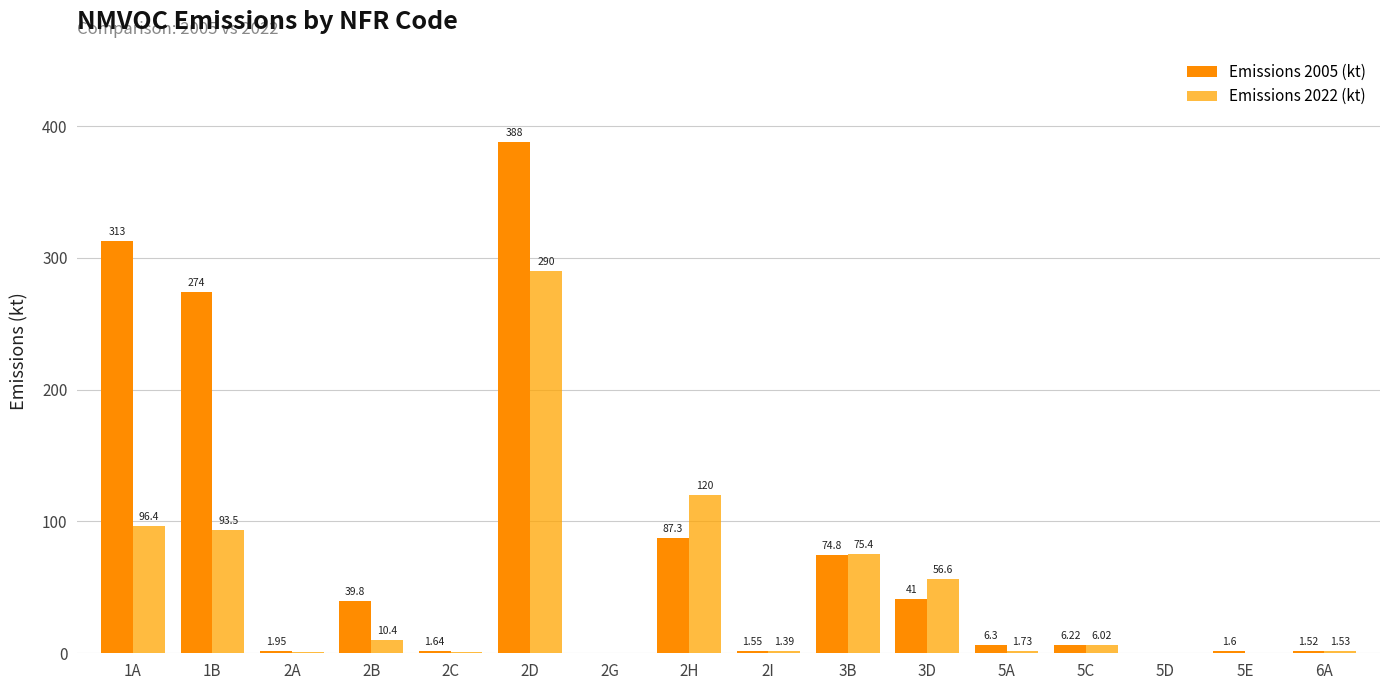

How many categories are shown in the chart?

16